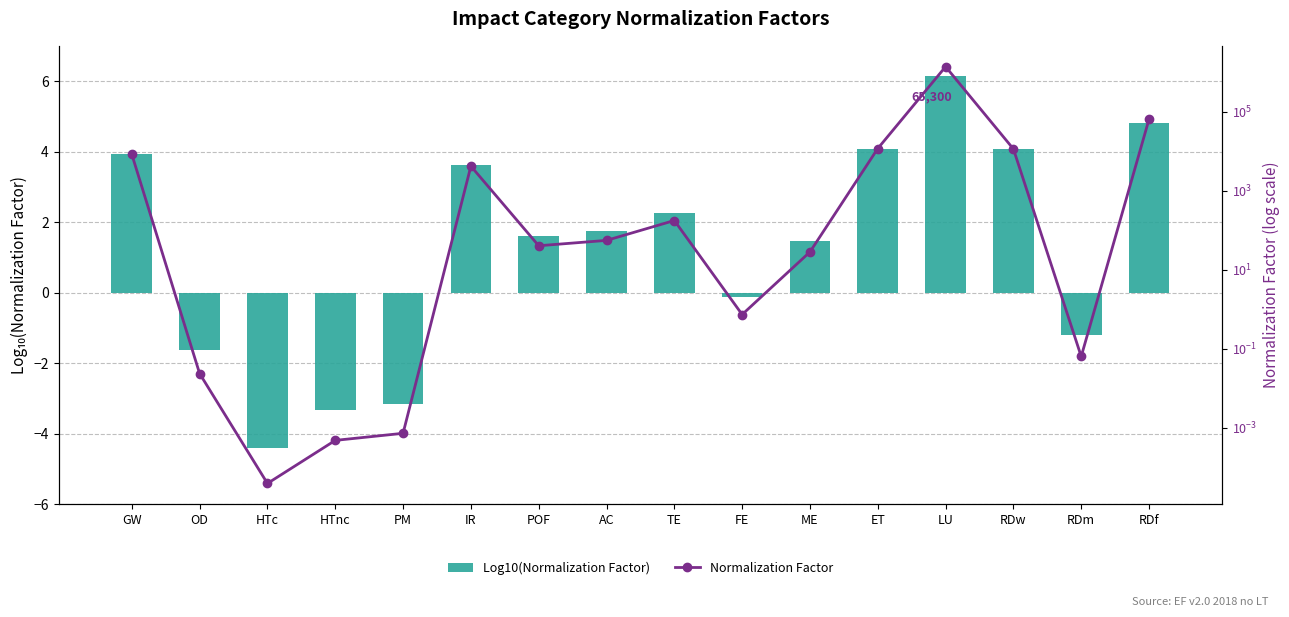

Rank the series by their maximum value, from lowest to highest.

Log10(Normalization Factor), Normalization Factor